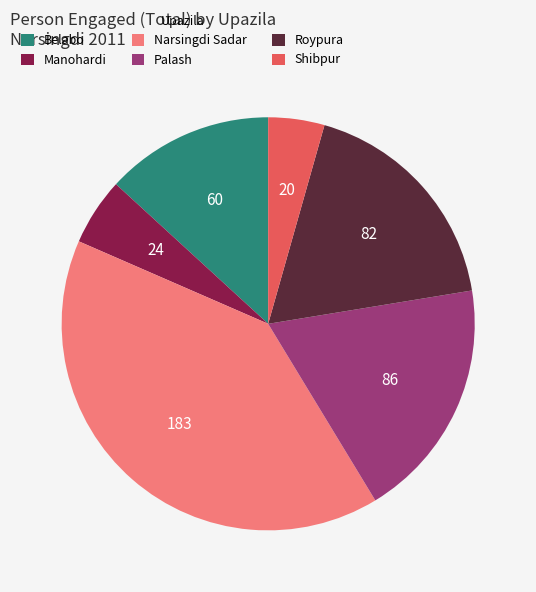

How many slices are in this pie chart?

6